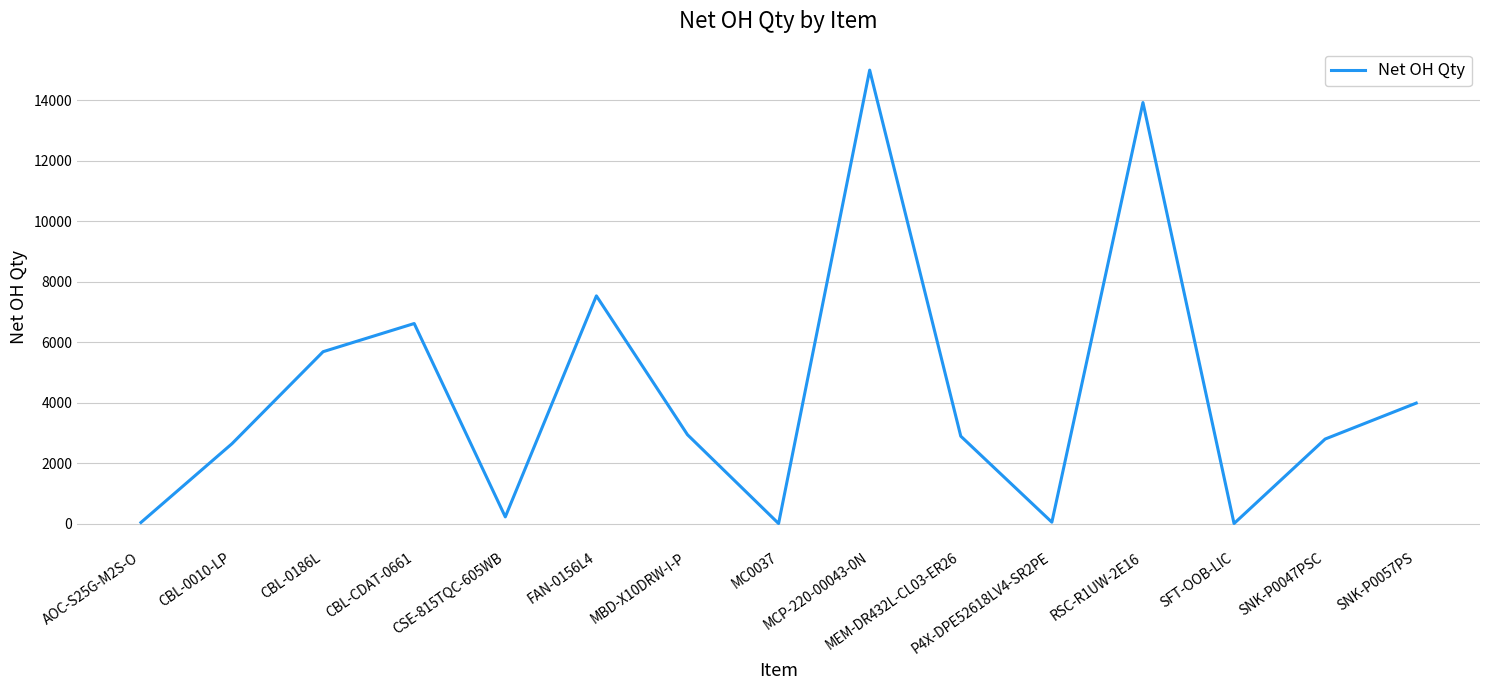

List the labels in order of value, largest first.

MCP-220-00043-0N, RSC-R1UW-2E16, FAN-0156L4, CBL-CDAT-0661, CBL-0186L, SNK-P0057PS, MBD-X10DRW-I-P, MEM-DR432L-CL03-ER26, SNK-P0047PSC, CBL-0010-LP, CSE-815TQC-605WB, P4X-DPE52618LV4-SR2PE, AOC-S25G-M2S-O, MC0037, SFT-OOB-LIC